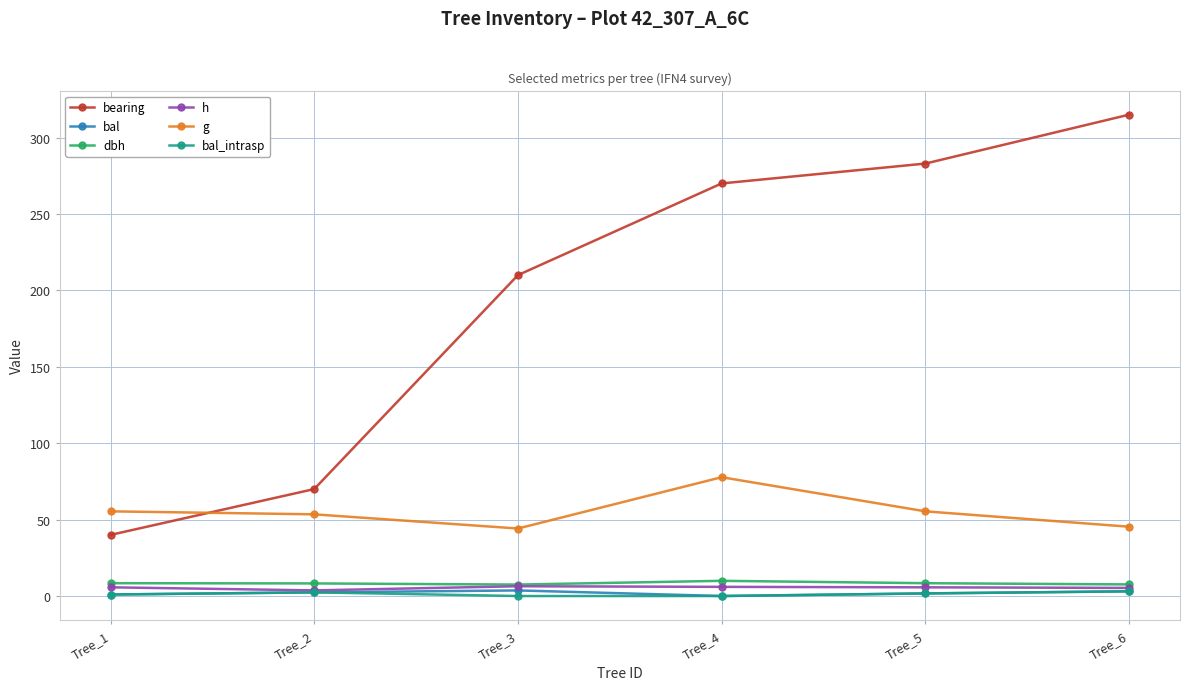

What are all the series names shown in the legend?

bearing, bal, dbh, h, g, bal_intrasp